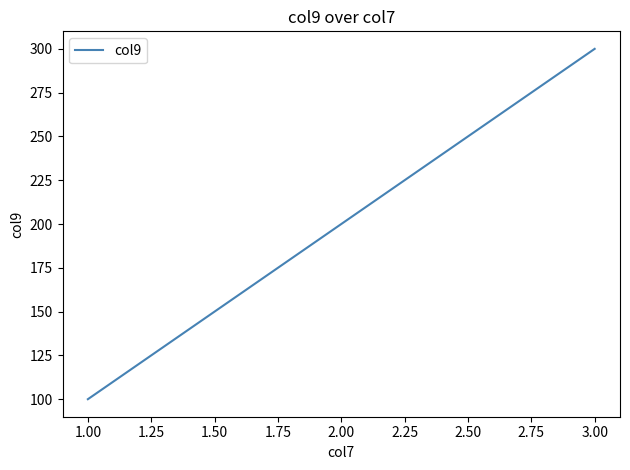

How many lines are shown in the chart?

1